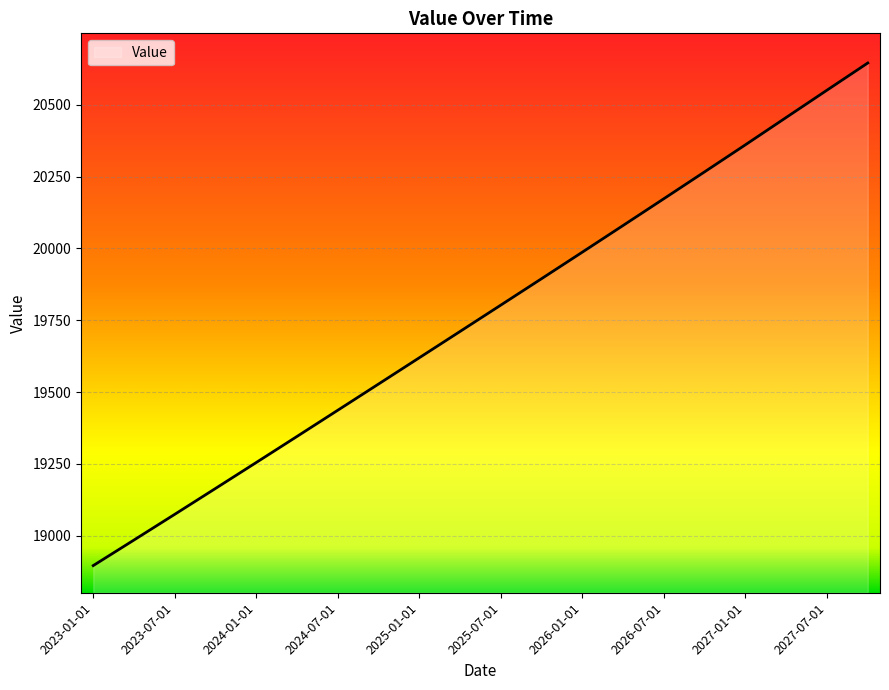

What is the difference between the maximum and minimum values?

1748.3